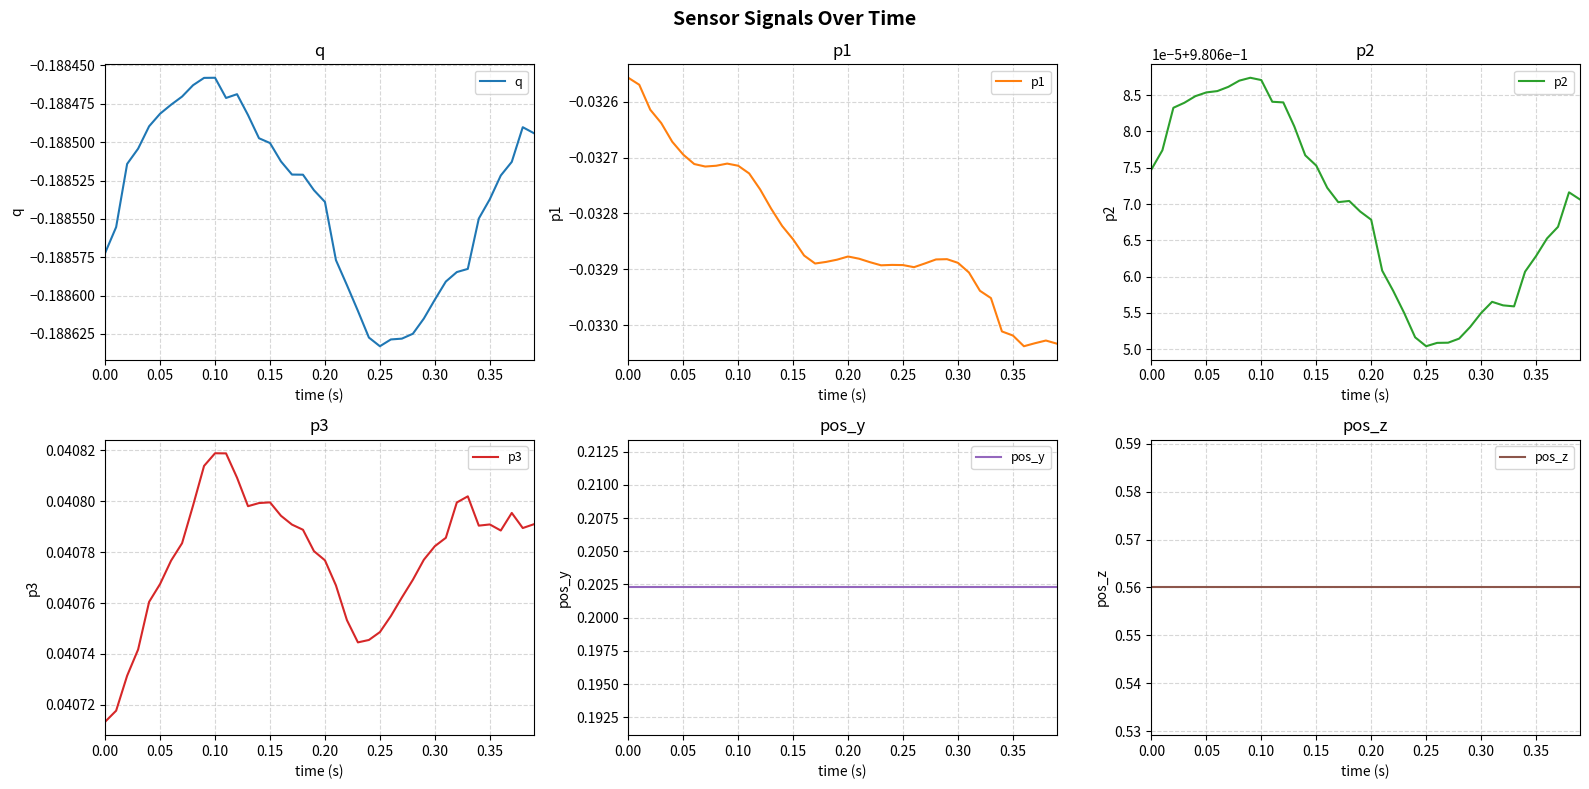

Does the chart have visible grid lines?

Yes